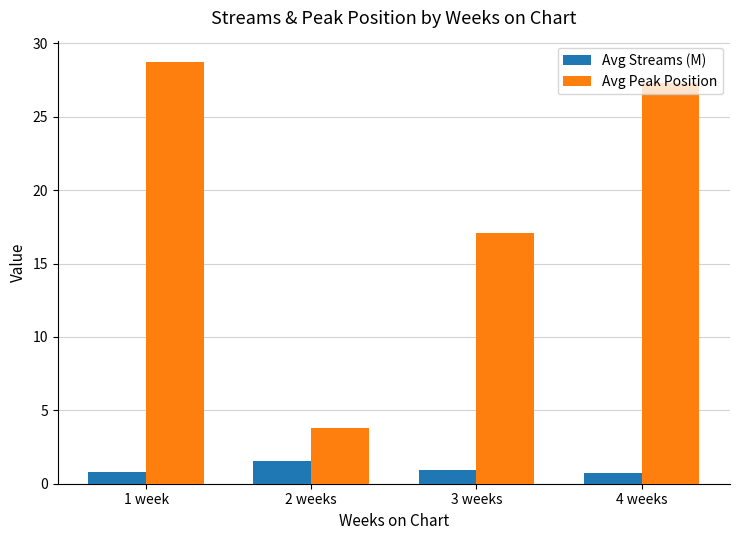

What is the label of the 4th bar from the left?

4 weeks